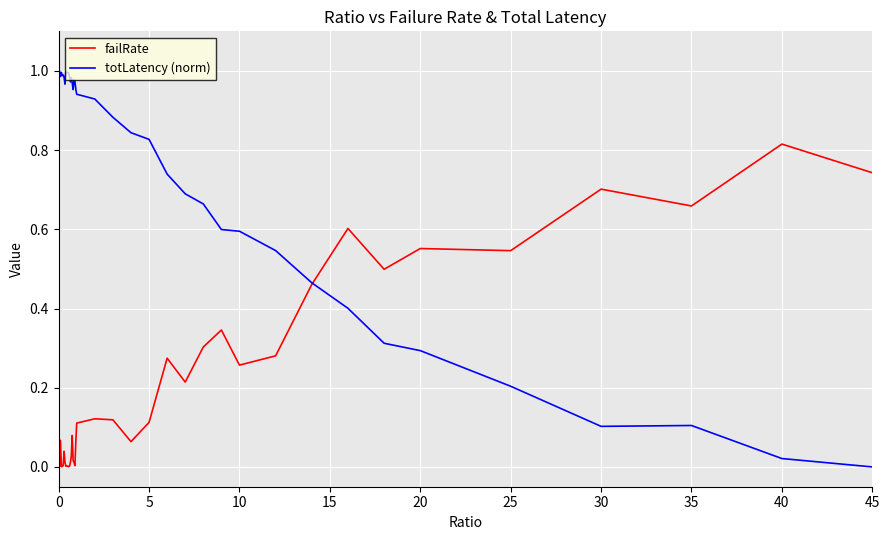

Rank the series by their average value, from lowest to highest.

failRate, totLatency (norm)